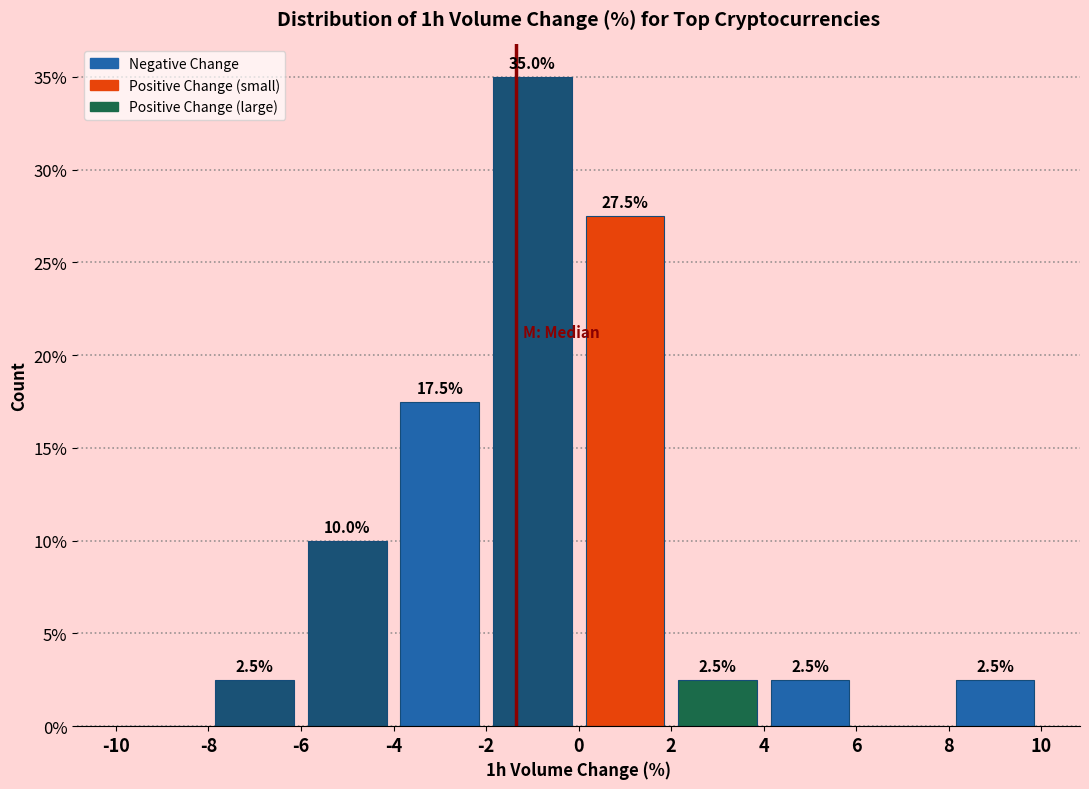

Over which range of the x-axis is the bar tallest?

-2 to 0